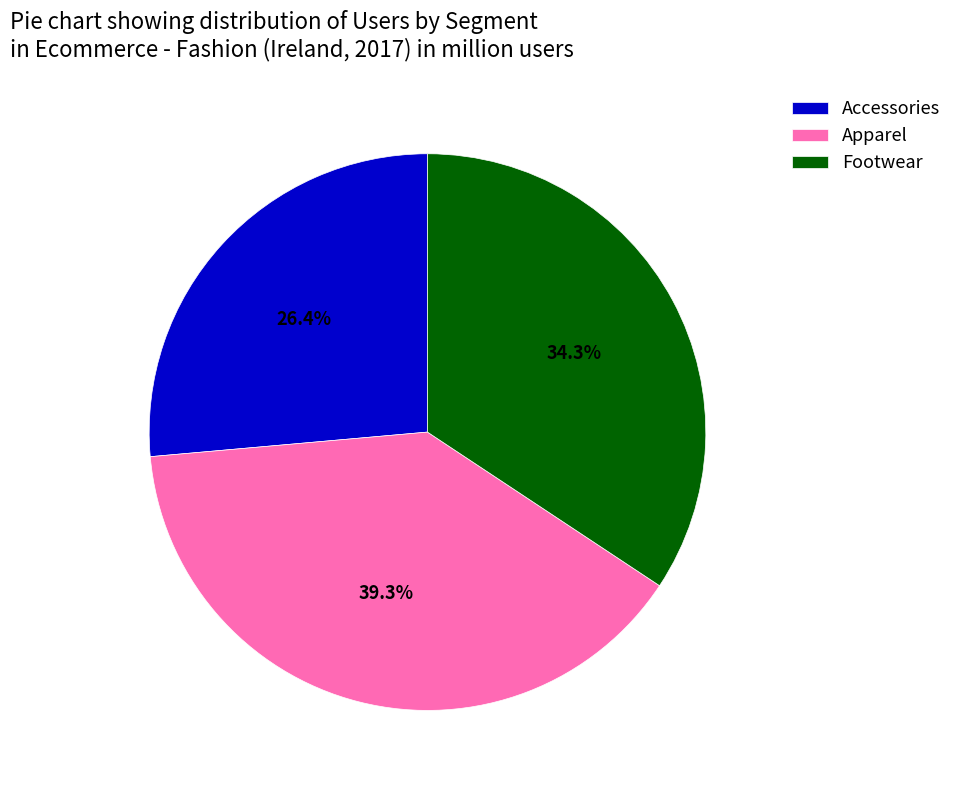

Does Footwear account for over 50% of the chart?

No